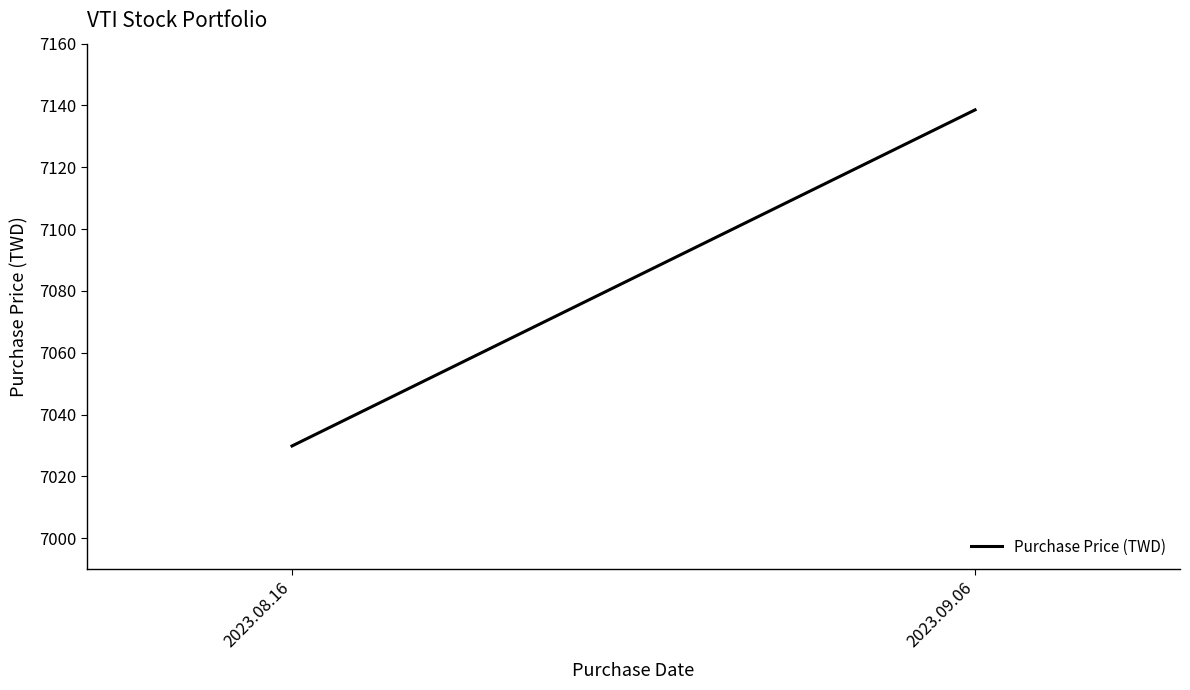

What is the value of the 1st point from the left?

7029.9